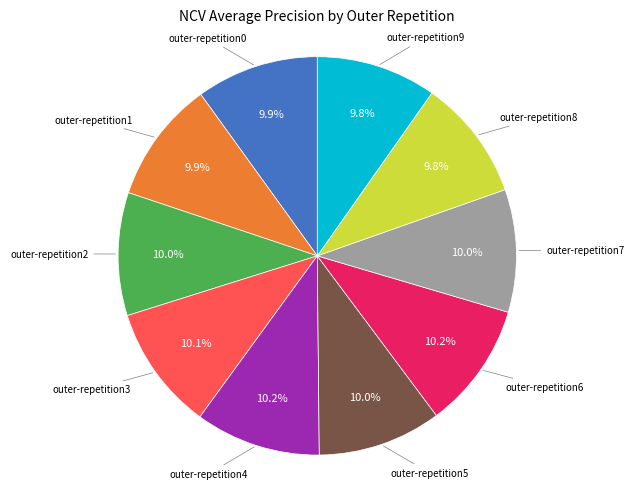

Combined, what portion of the pie is outer-repetition0 and outer-repetition4?

20.1%